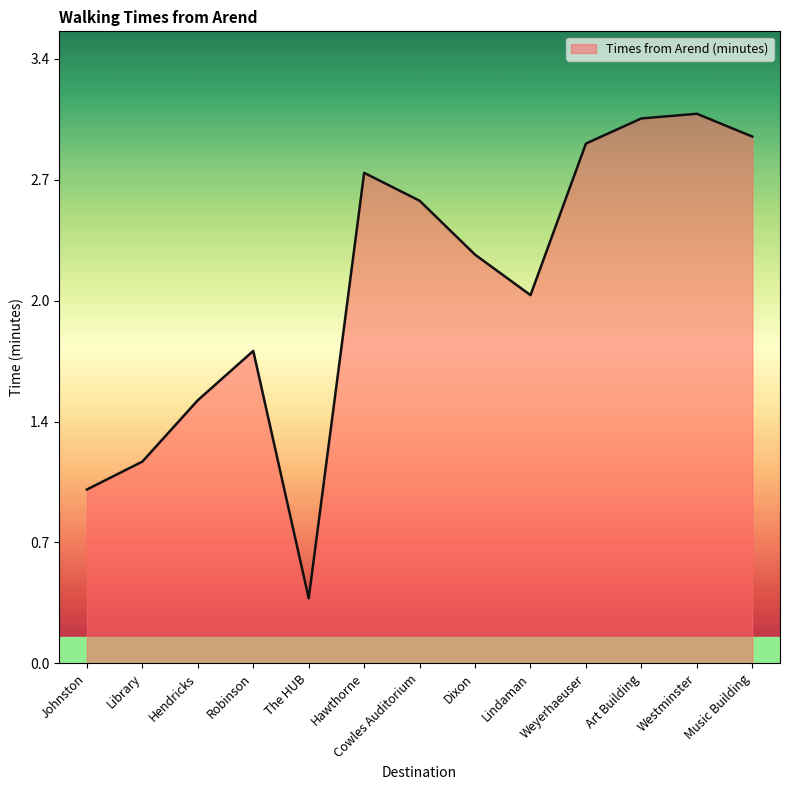

Which has a higher value, Cowles Auditorium or Weyerhaeuser?

Weyerhaeuser